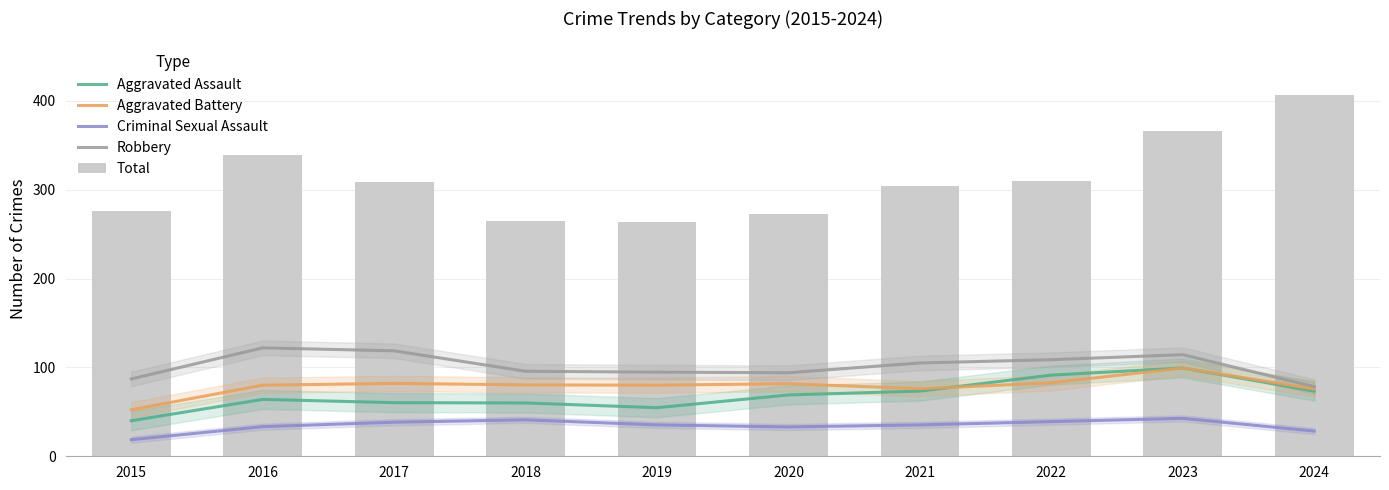

Does the chart contain any negative values?

No